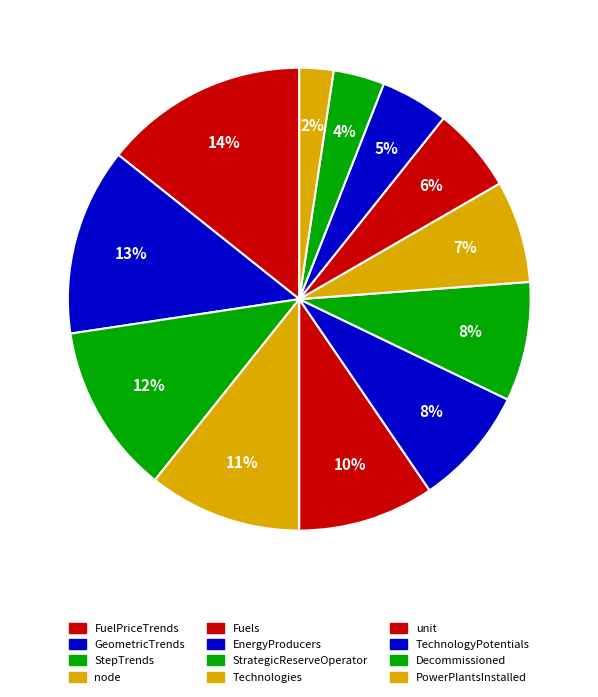

What portion of the pie excludes FuelPriceTrends?

85.7%